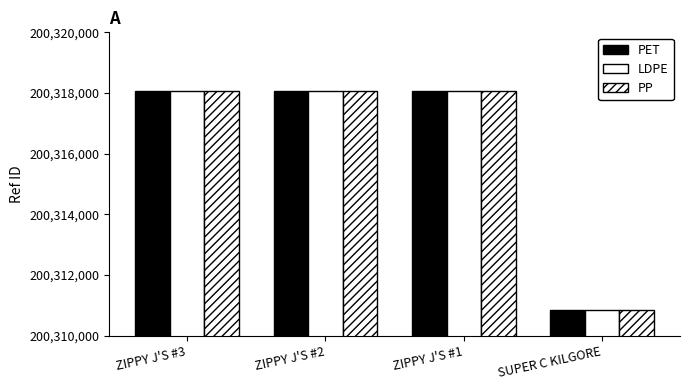

How many data points does each series have?

4